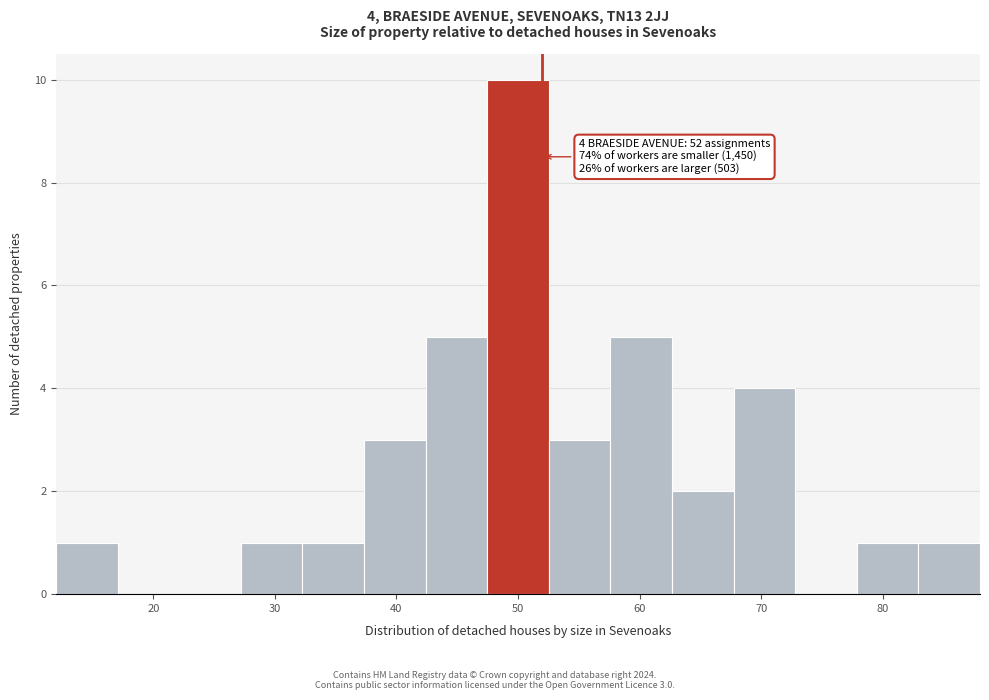

Over which range of the x-axis is the bar tallest?

47 to 53